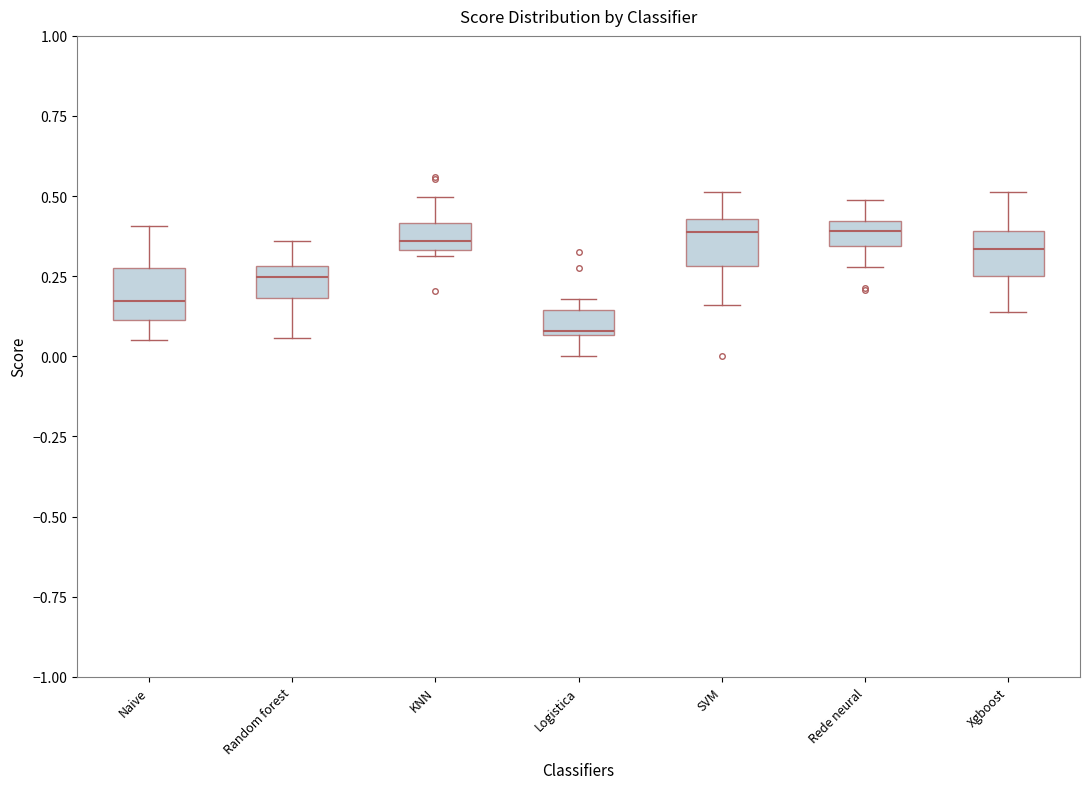

Where is the lower edge of the box for Rede neural on the y-axis? The values are not printed on the chart, so give them approximately, as read against the axis.

0.35